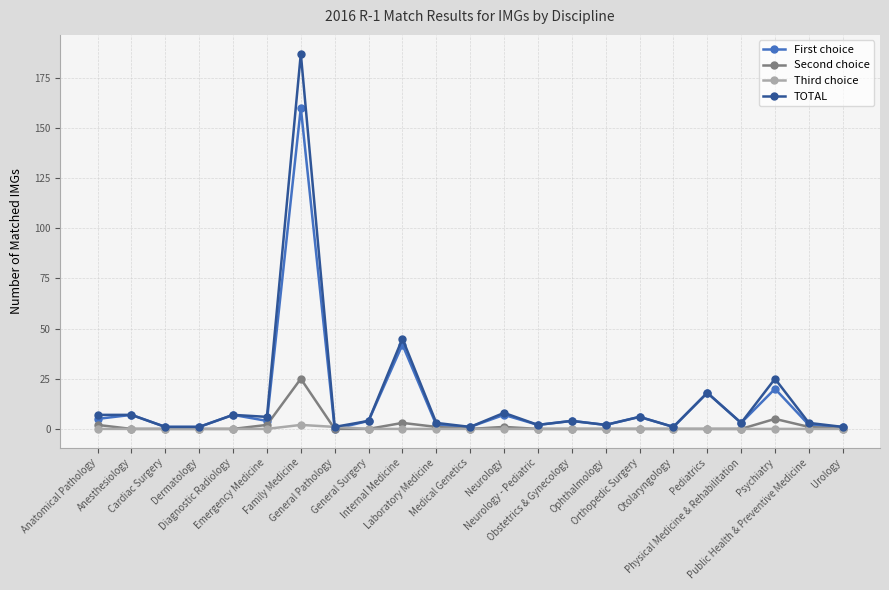

What are all the series names shown in the legend?

First choice, Second choice, Third choice, TOTAL